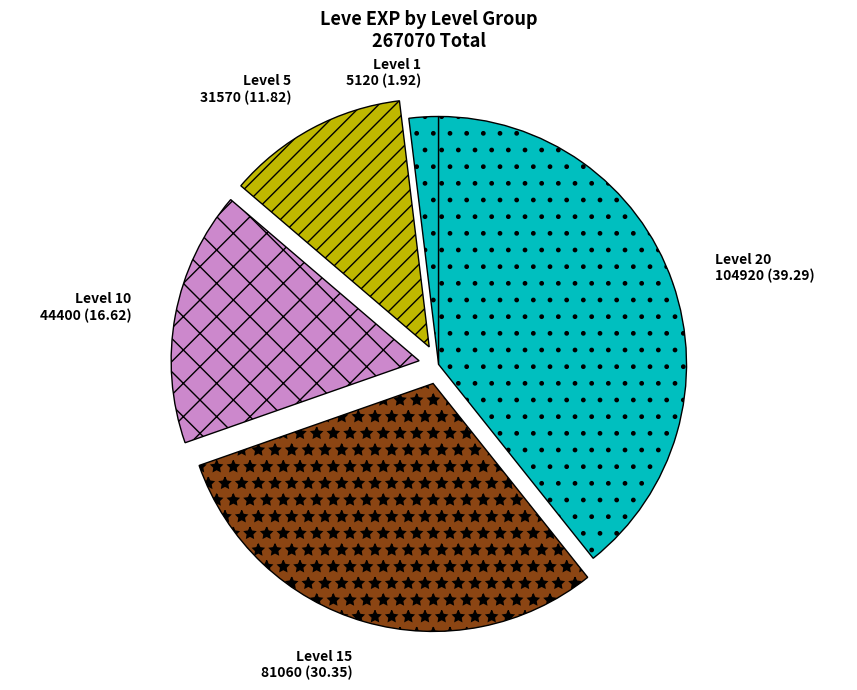

Which slice is the largest?

Level 20